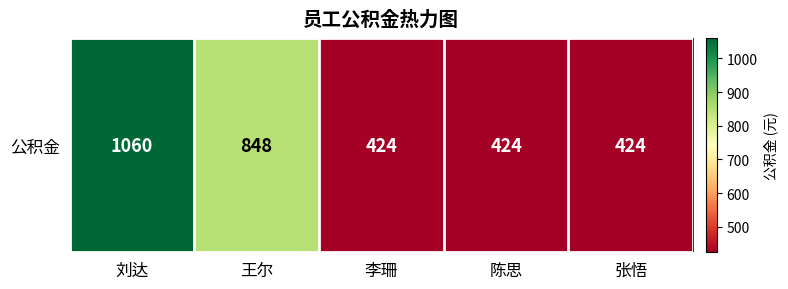

What is the minimum value shown in the chart?

424